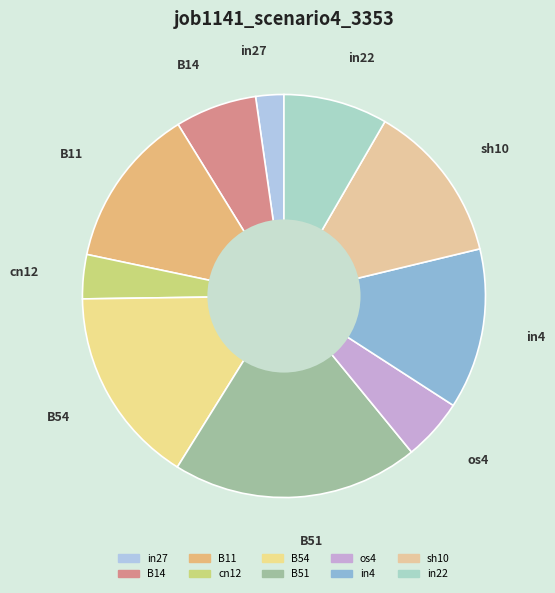

The in22 slice represents 8% of the pie. True or false?

True